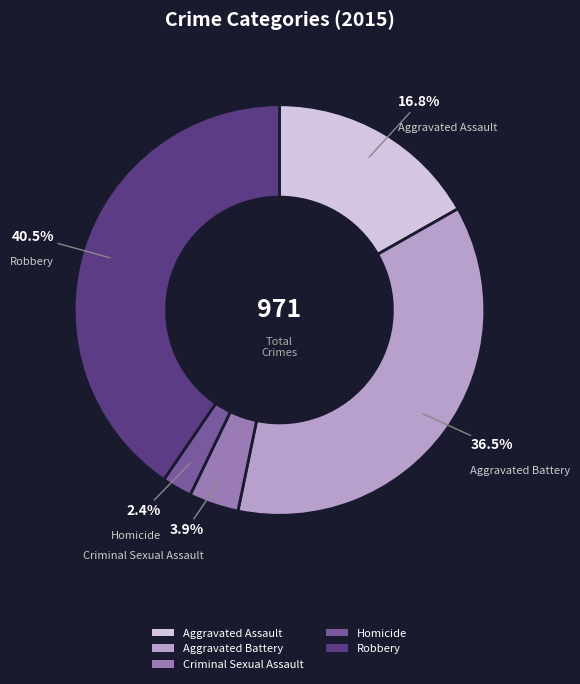

To the nearest percent, what is the difference between the largest and smallest slice percentages?

38%